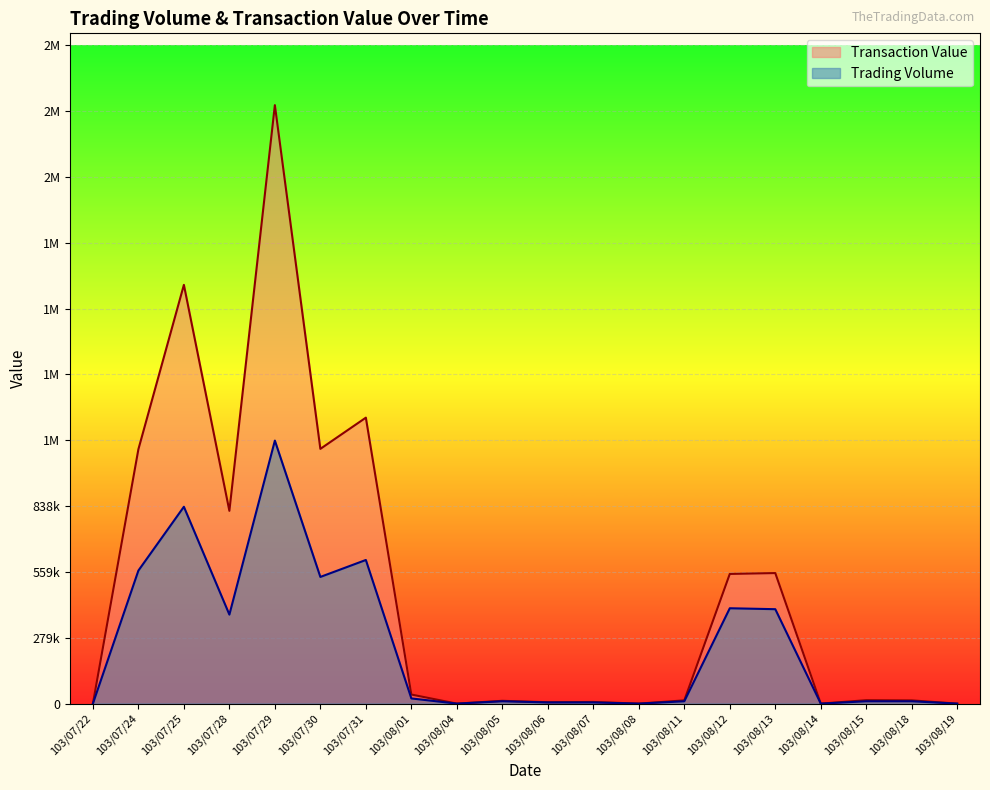

What is the label of the 14th point from the left?

103/08/11